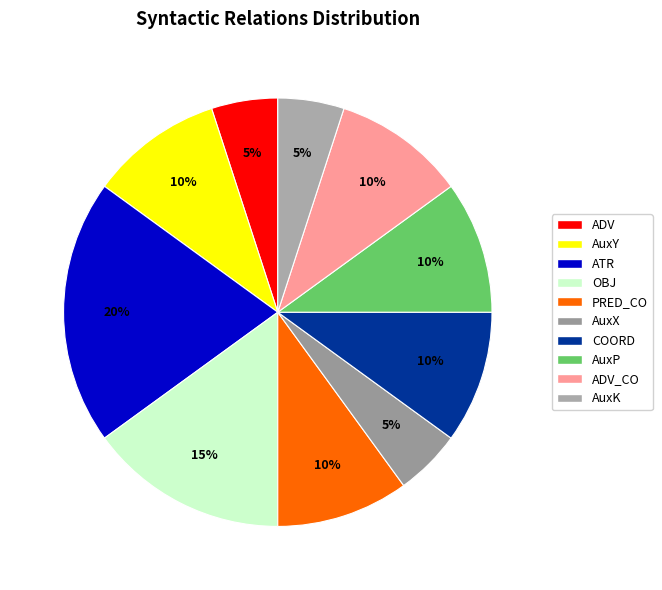

Does AuxP represent more than half of the total?

No